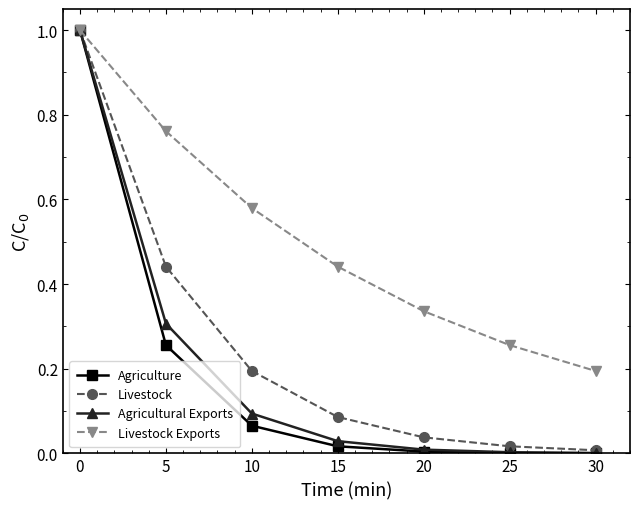

Which series has the largest total across all categories?

Livestock Exports